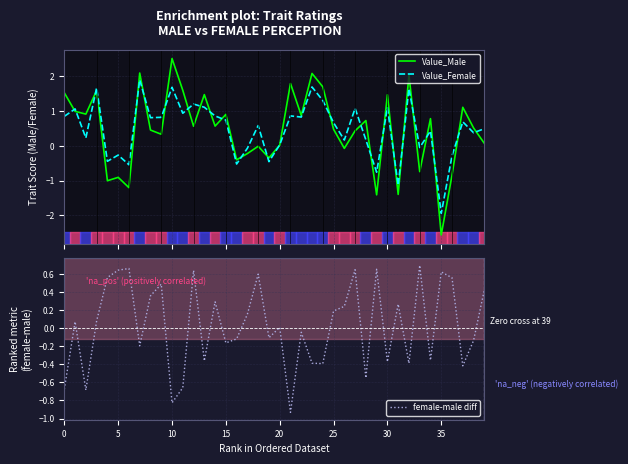

Reading right to left, what are all the values shown in this chart?

Value_Male: 0.1	0.5	1.1	-0.8	-2.6	0.8	-0.7	2.0	-1.4	1.5	-1.4	0.7	0.4	-0.1	0.5	1.7	2.1	0.9	1.8	0.0	-0.3	-0.0	-0.2	-0.4	0.9	0.6	1.5	0.6	1.6	2.5	0.3	0.5	2.1	-1.2	-0.9	-1.0	1.6	0.9	1.0	1.5
Value_Female: 0.5	0.4	0.7	-0.3	-1.9	0.4	-0.0	1.6	-1.1	1.1	-0.8	0.2	1.1	0.2	0.7	1.3	1.7	0.8	0.9	0.0	-0.5	0.6	-0.1	-0.5	0.7	0.9	1.1	1.2	0.9	1.7	0.8	0.8	1.9	-0.5	-0.3	-0.4	1.7	0.2	1.1	0.8
female-male diff: 0.4	-0.1	-0.4	0.6	0.6	-0.4	0.7	-0.4	0.3	-0.4	0.6	-0.6	0.6	0.2	0.2	-0.4	-0.4	-0.0	-0.9	0.0	-0.1	0.6	0.2	-0.1	-0.2	0.3	-0.4	0.6	-0.7	-0.8	0.5	0.4	-0.2	0.7	0.6	0.6	0.1	-0.7	0.1	-0.7